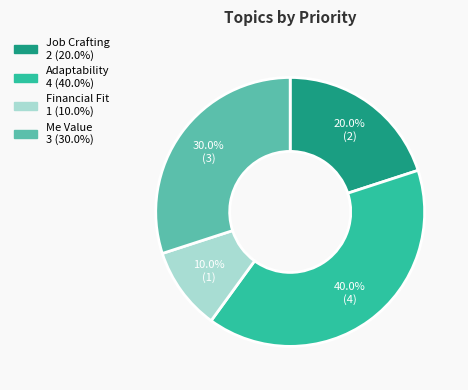

What is the ratio of the value at Adaptability to the value at Financial Fit?

4.0